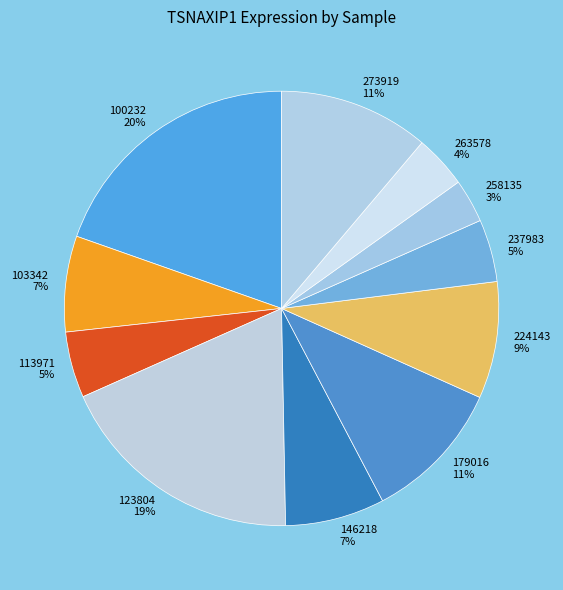

Is it true that 237983 is 11% of the pie?

False